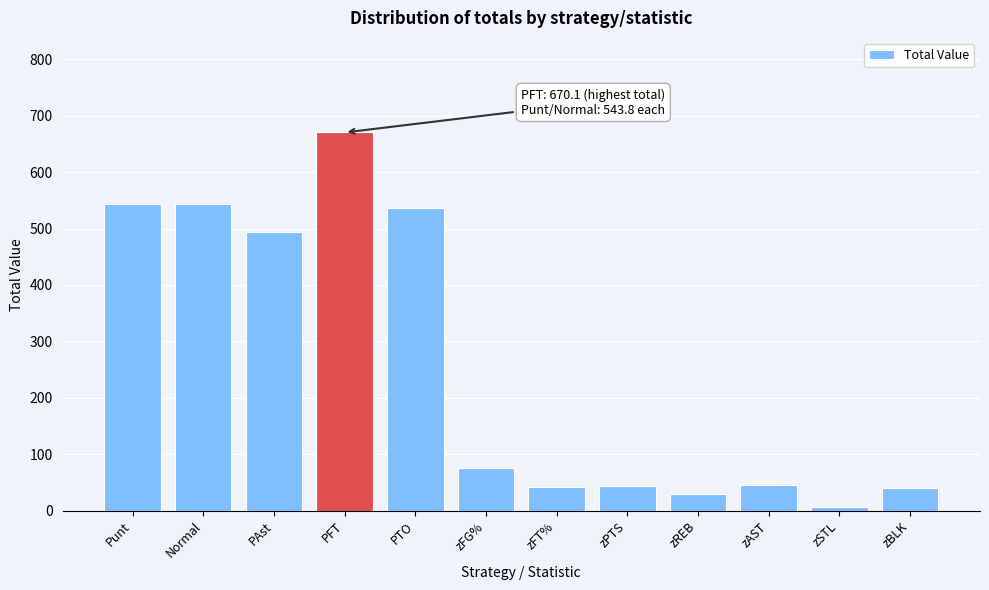

What is the greatest value displayed?

670.1